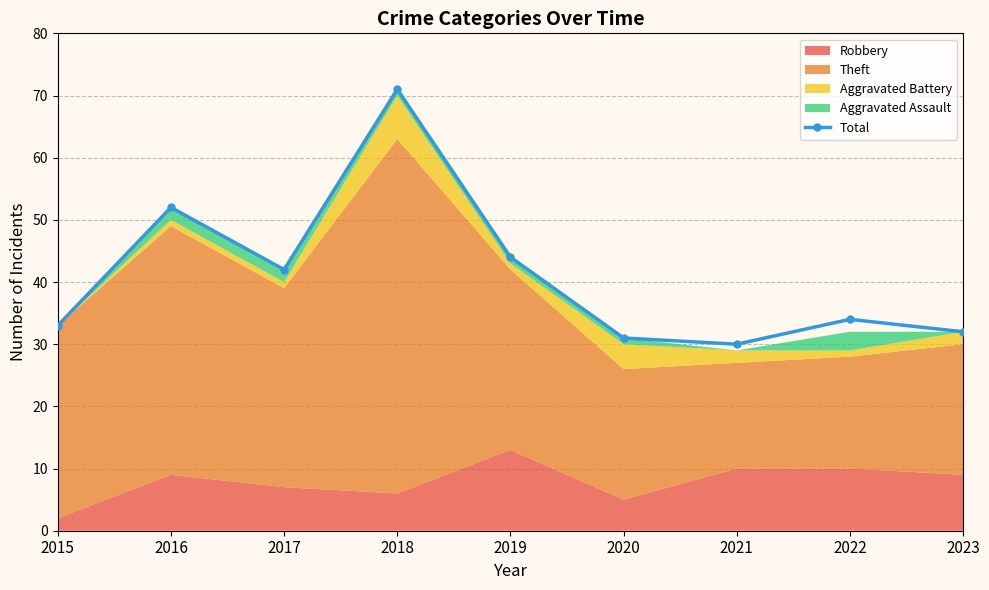

Which has a higher value, 2015 or 2016?

2016